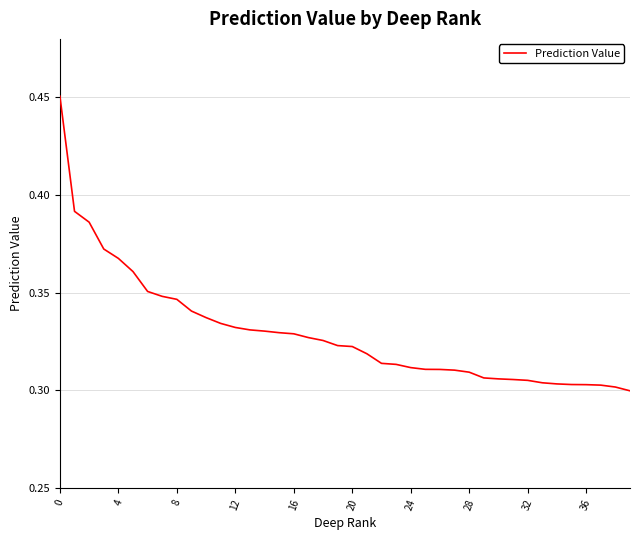

Count the values in the range 0 to 1.

40